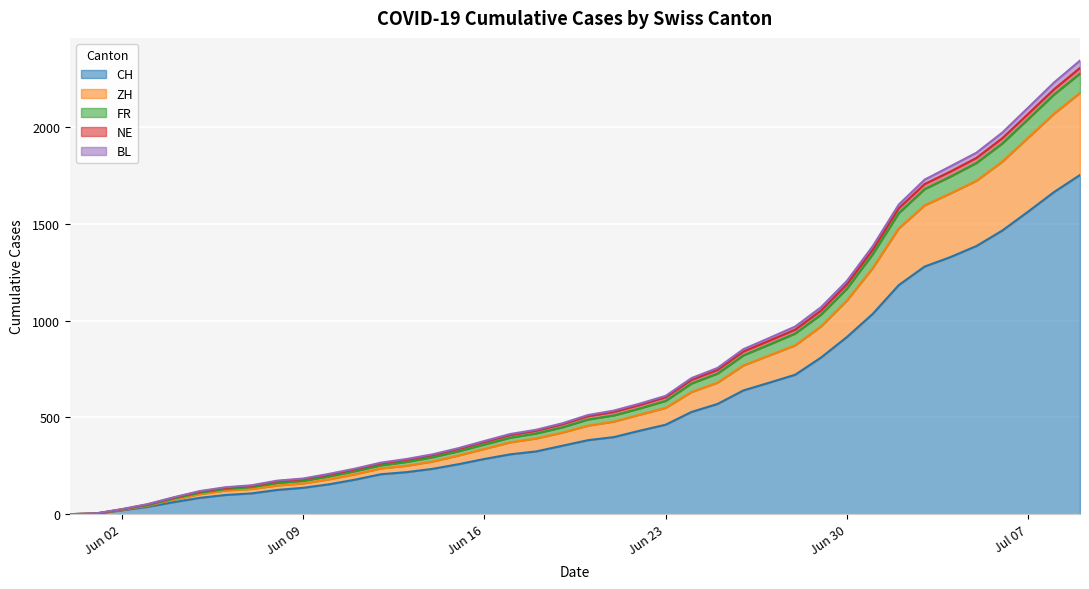

True or false: ZH and CH intersect in this chart.

False